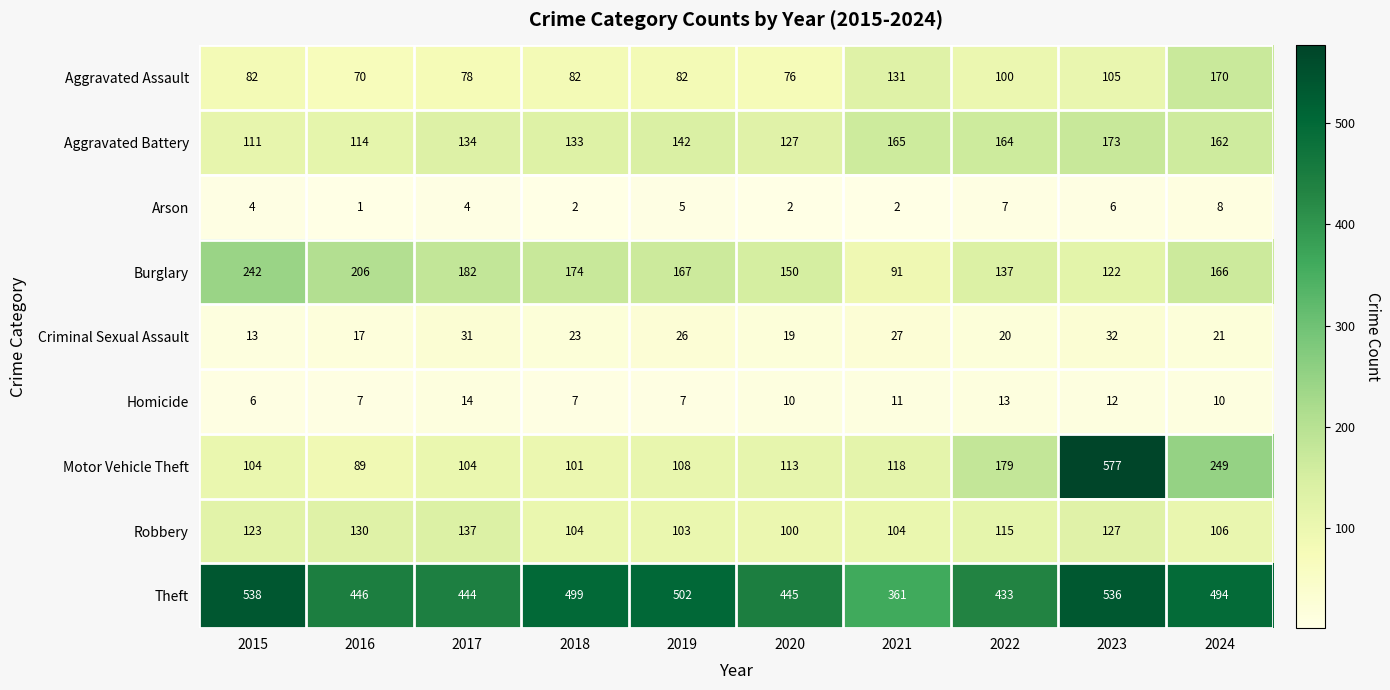

What is the total value across all series at 2023?

1690